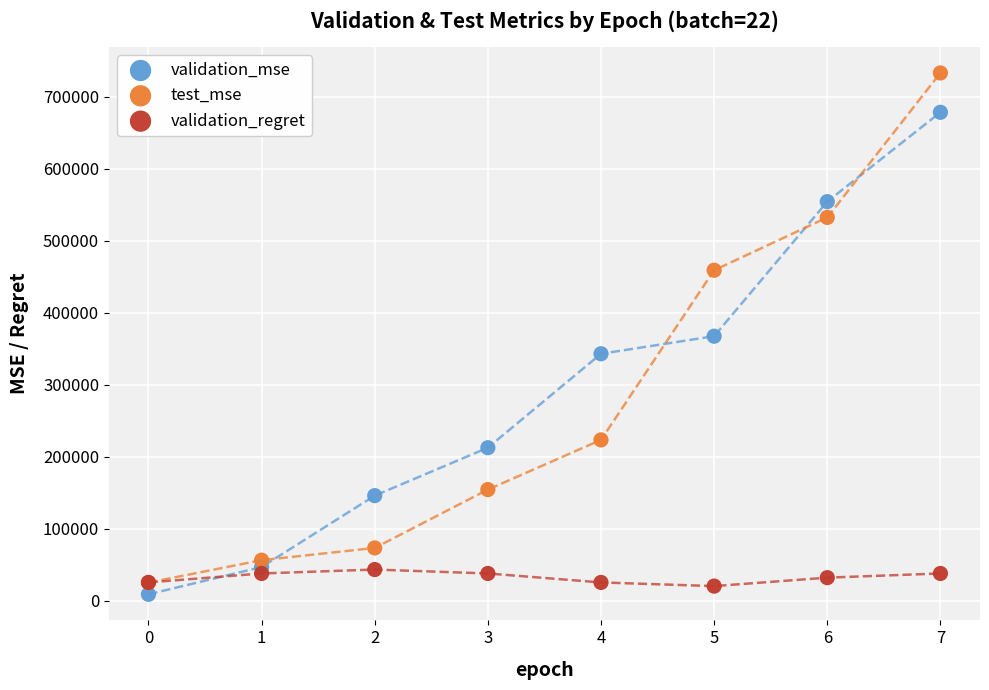

In the test_mse series, what Y value is closest to 378935?

458804.5